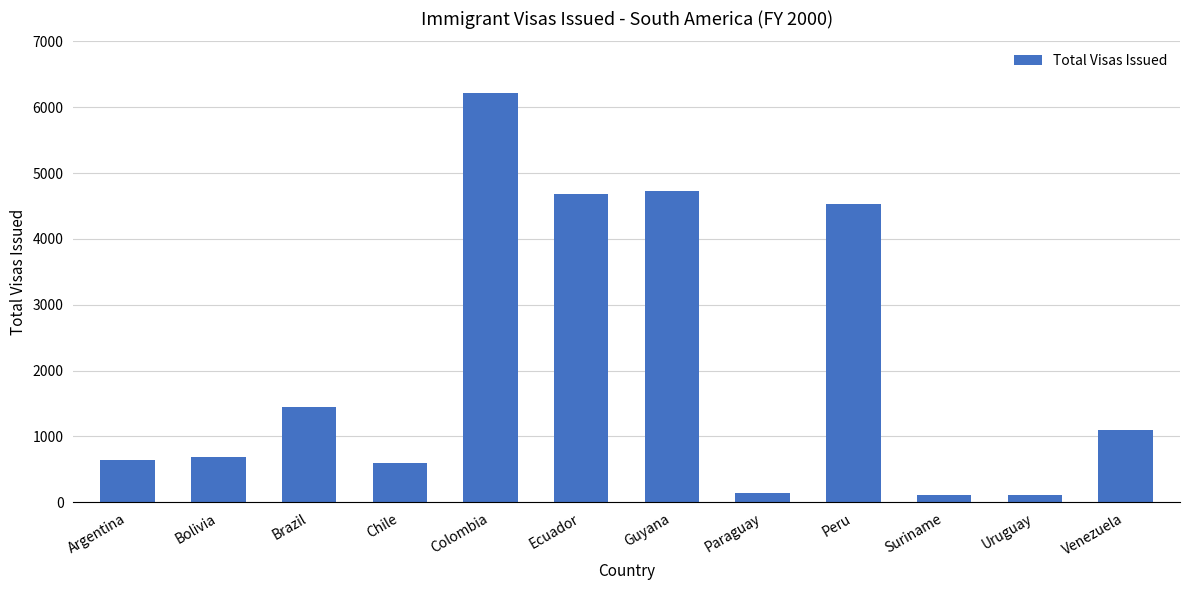

What is the value of the 1st bar from the left?

643